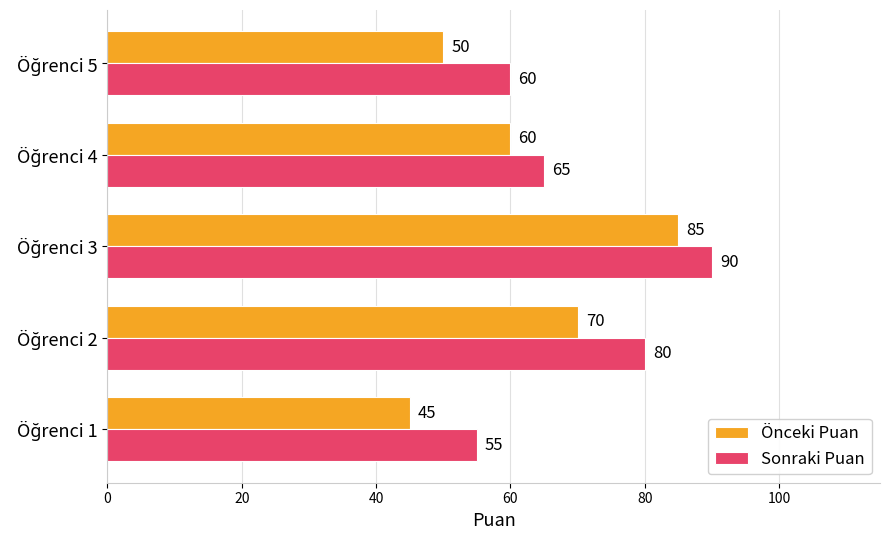

What is the average value of the Sonraki Puan series?

70